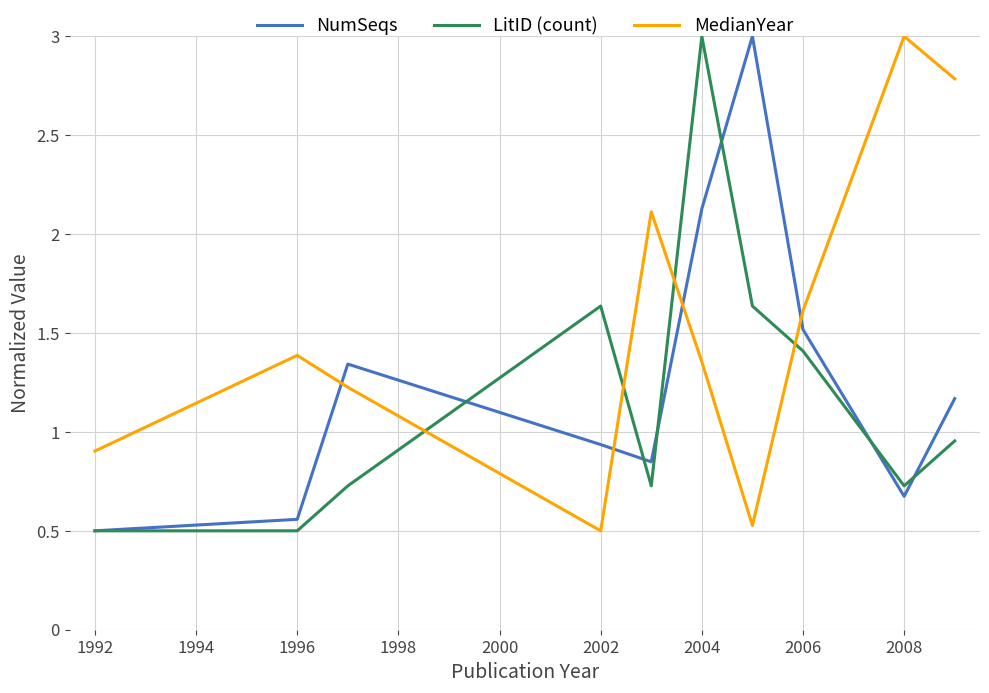

What is the minimum value for NumSeqs?

0.5